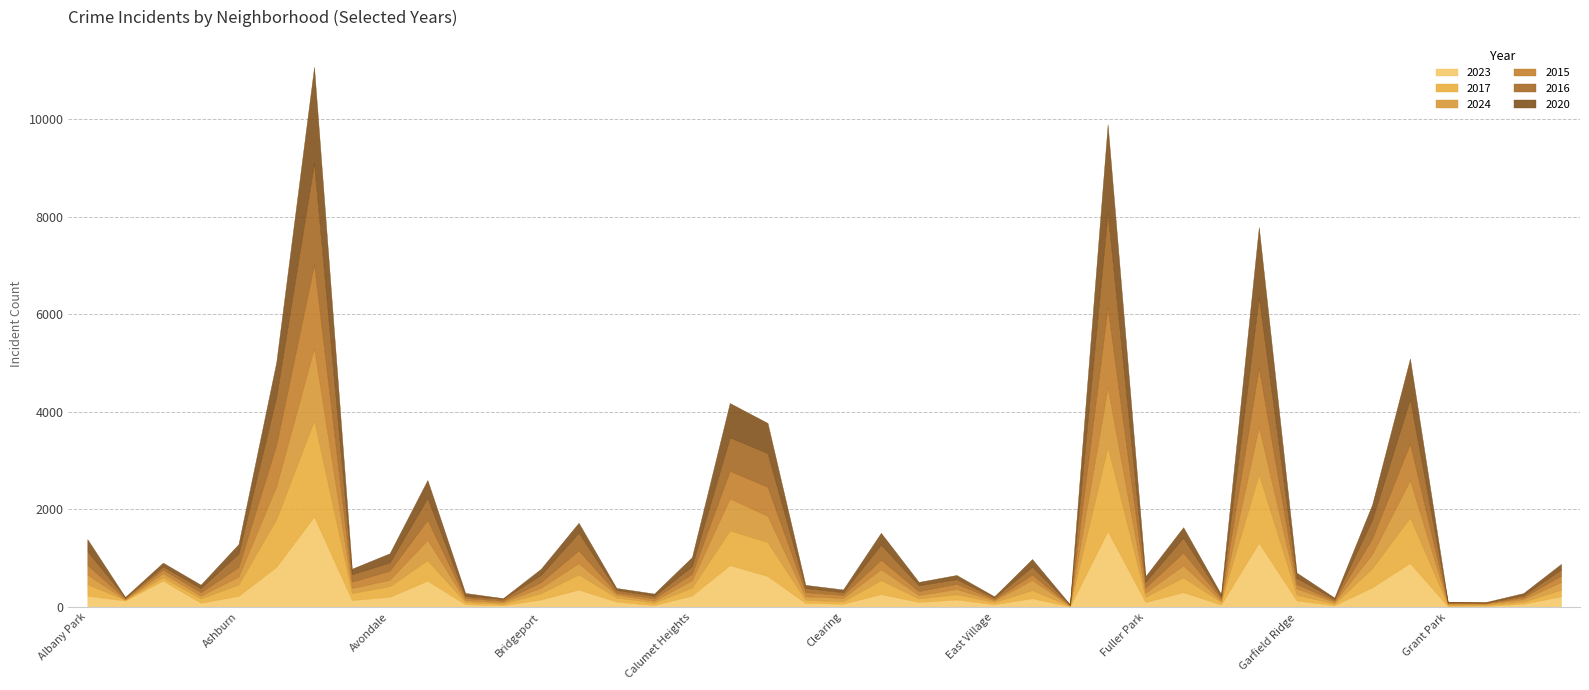

True or false: 2023 and 2020 intersect in this chart.

True